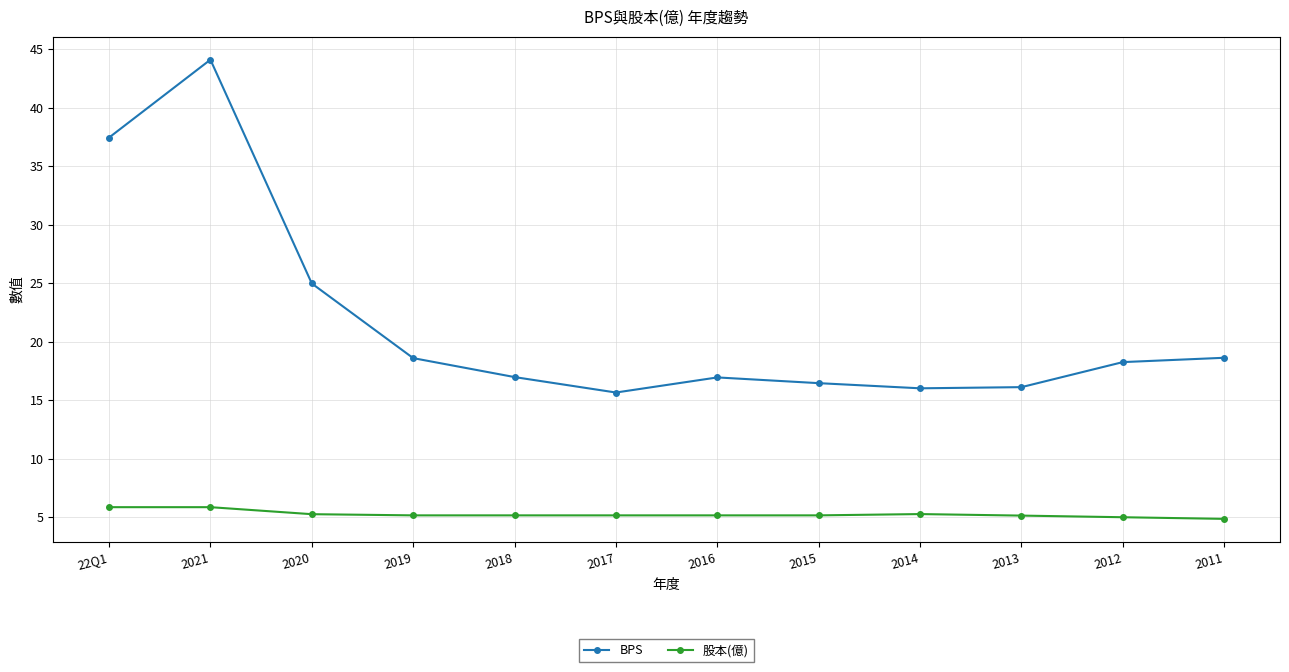

What is the maximum value shown in the chart?

44.1